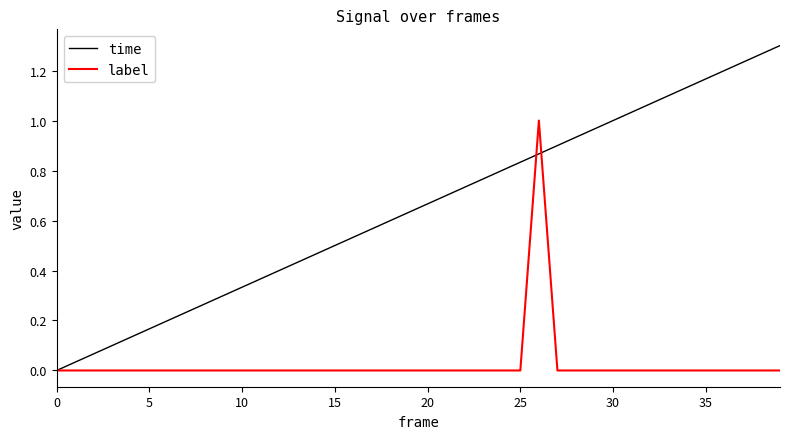

List the series in order of their overall mean, highest first.

time, label